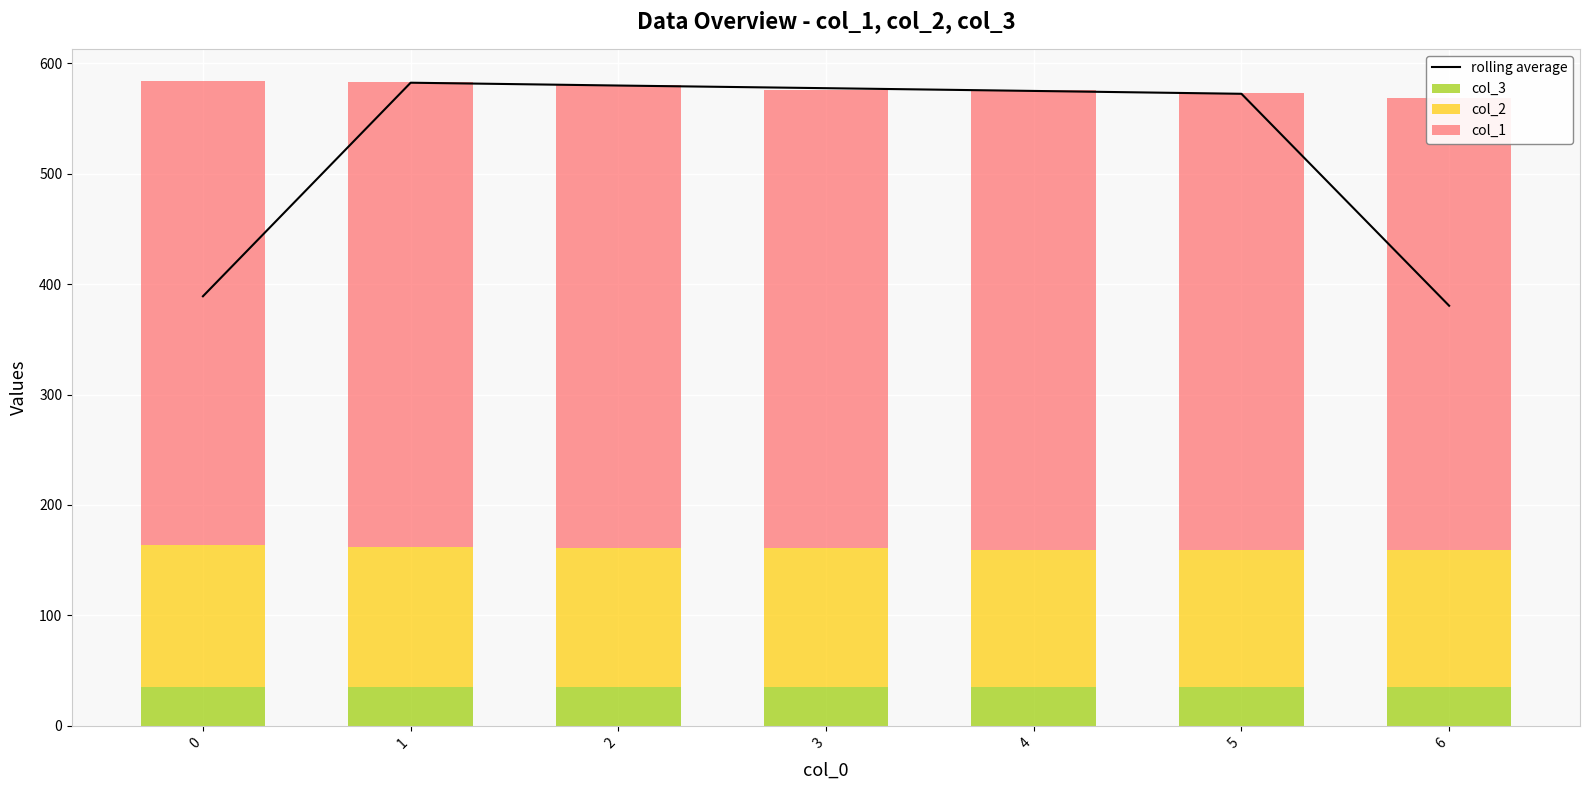

What are all the series names shown in the legend?

rolling average, col_3, col_2, col_1